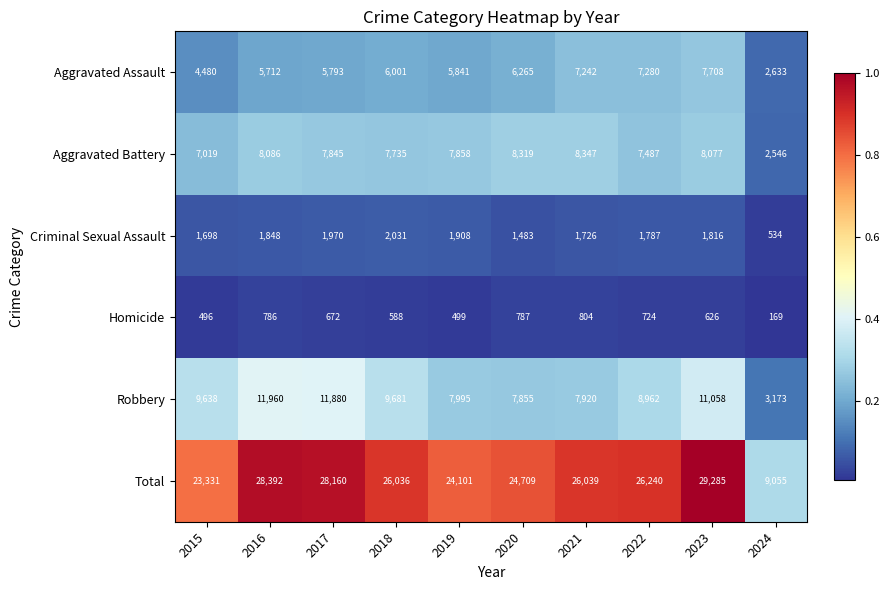

Which series changed the most between 2016 and 2021?

Robbery